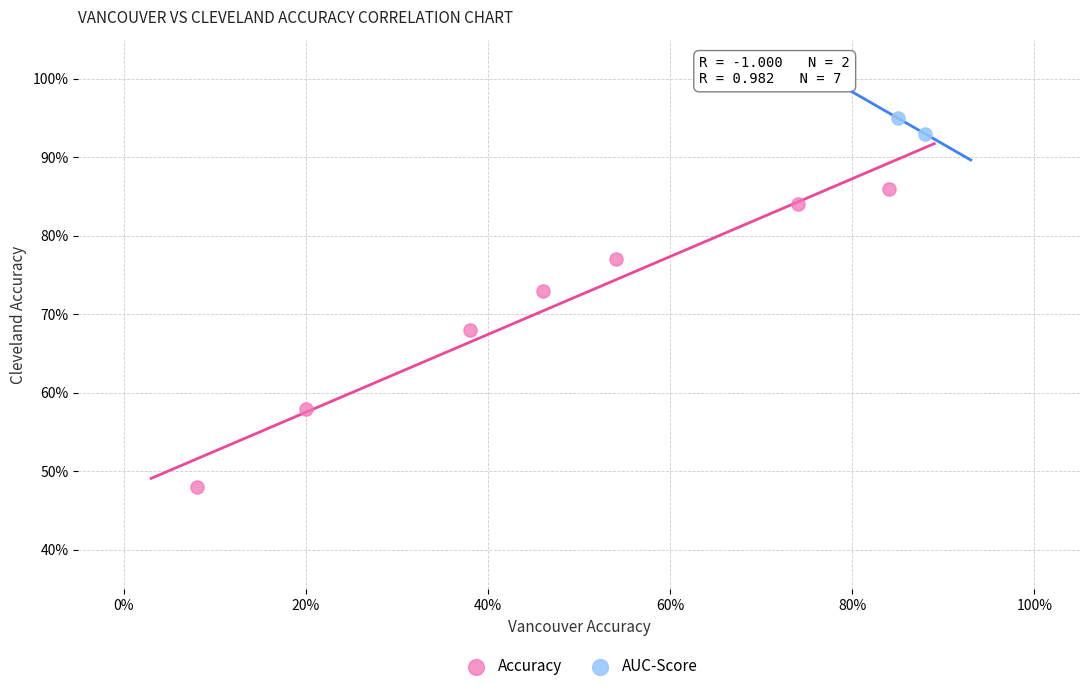

What are all the series names shown in the legend?

Accuracy, AUC-Score